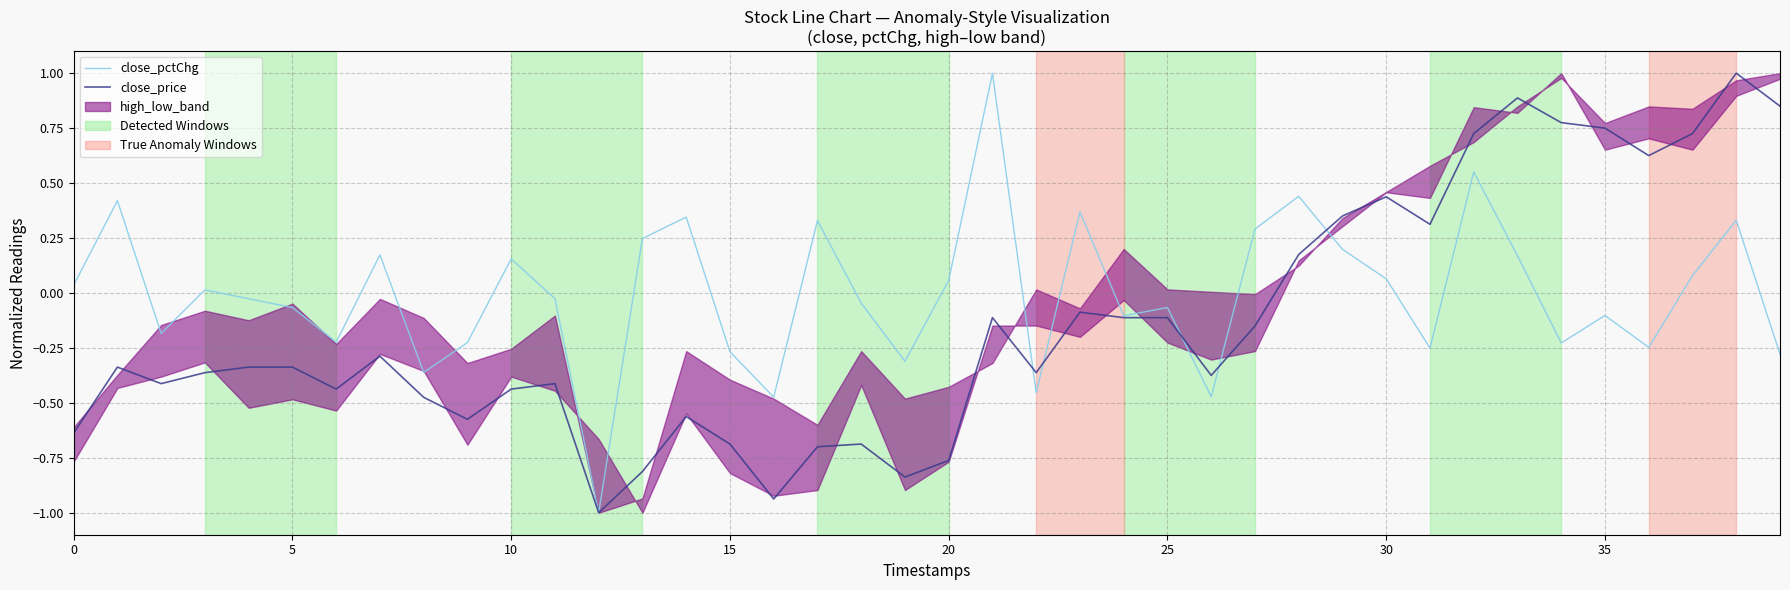

Which category has the lowest value across all series?

12